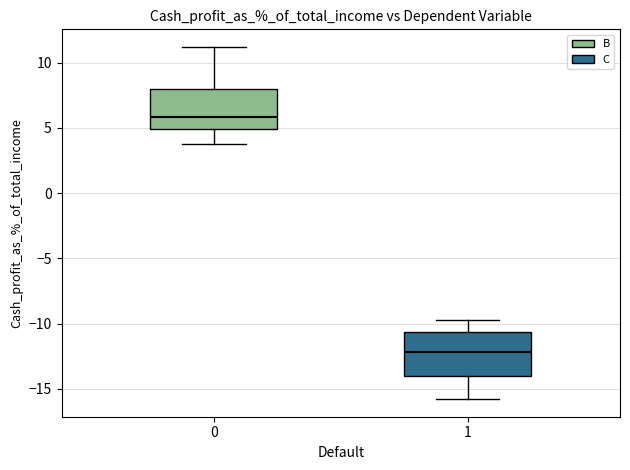

Where is the lower edge of the box at x = 1 on the y-axis? The values are not printed on the chart, so give them approximately, as read against the axis.

-14.0